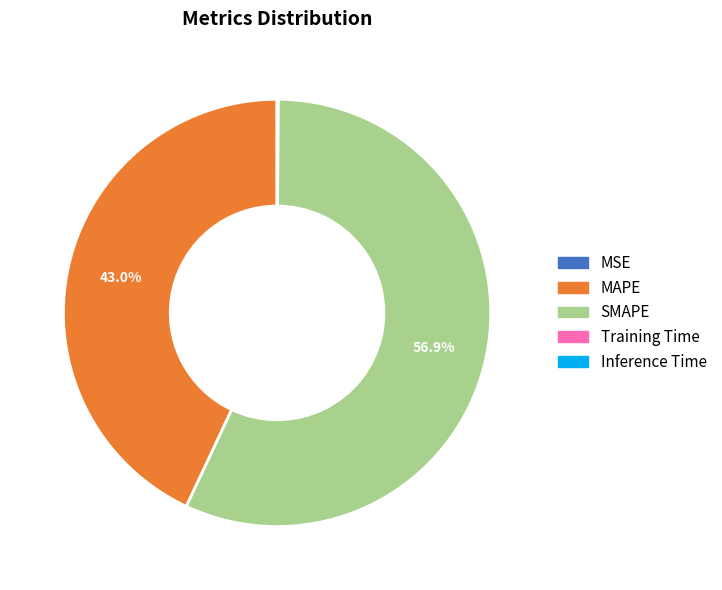

Is there a majority slice in this chart?

Yes